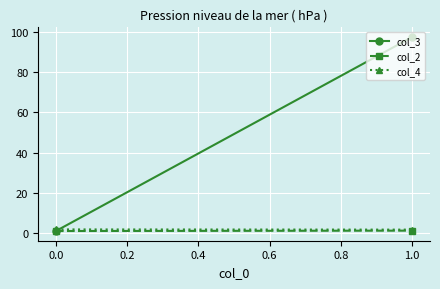

Rank the series at 0.0 from lowest to highest value.

col_3, col_2, col_4